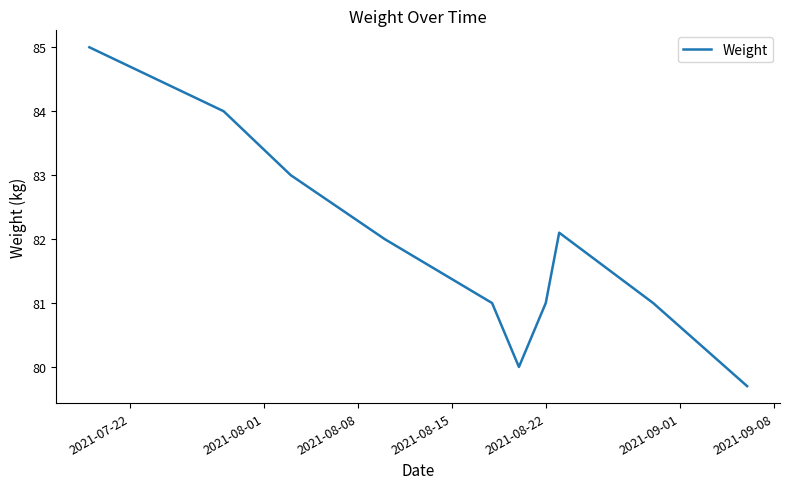

What is the minimum value shown in the chart?

79.7